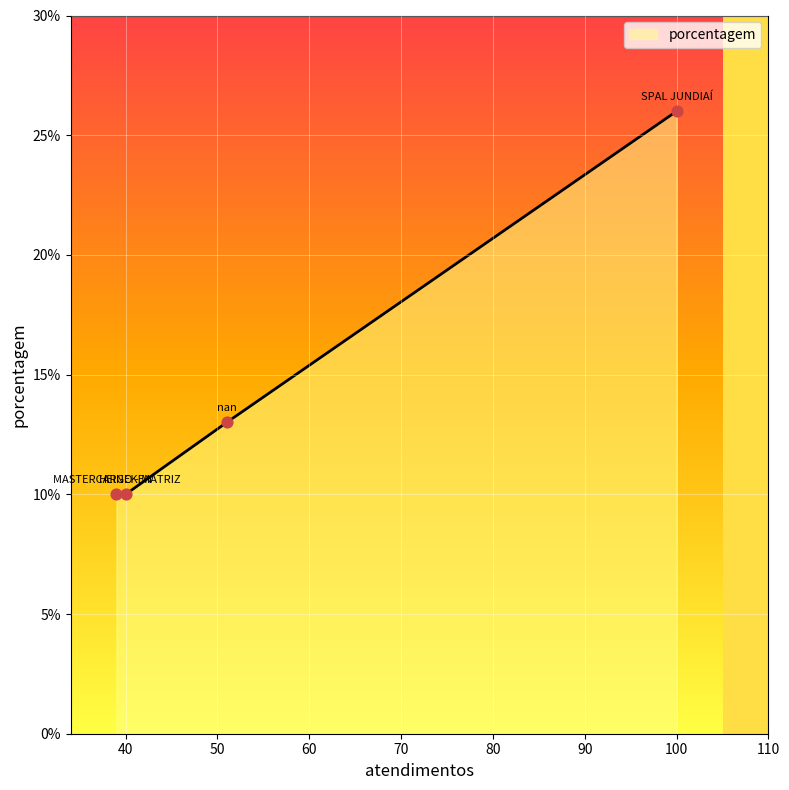

True or false: there are more than 0 points higher than both neighbors.

False